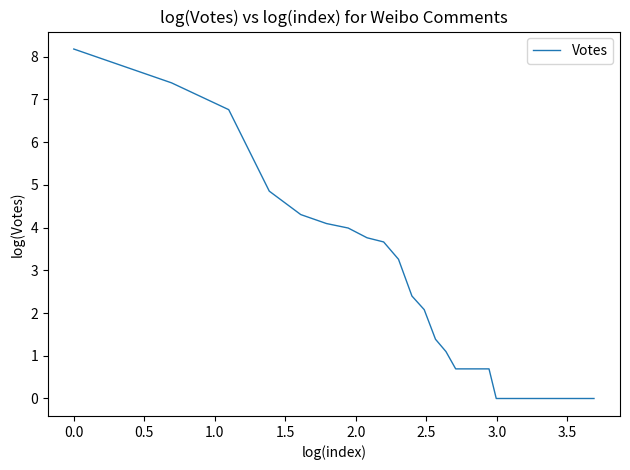

What is the maximum value shown in the chart?

8.2